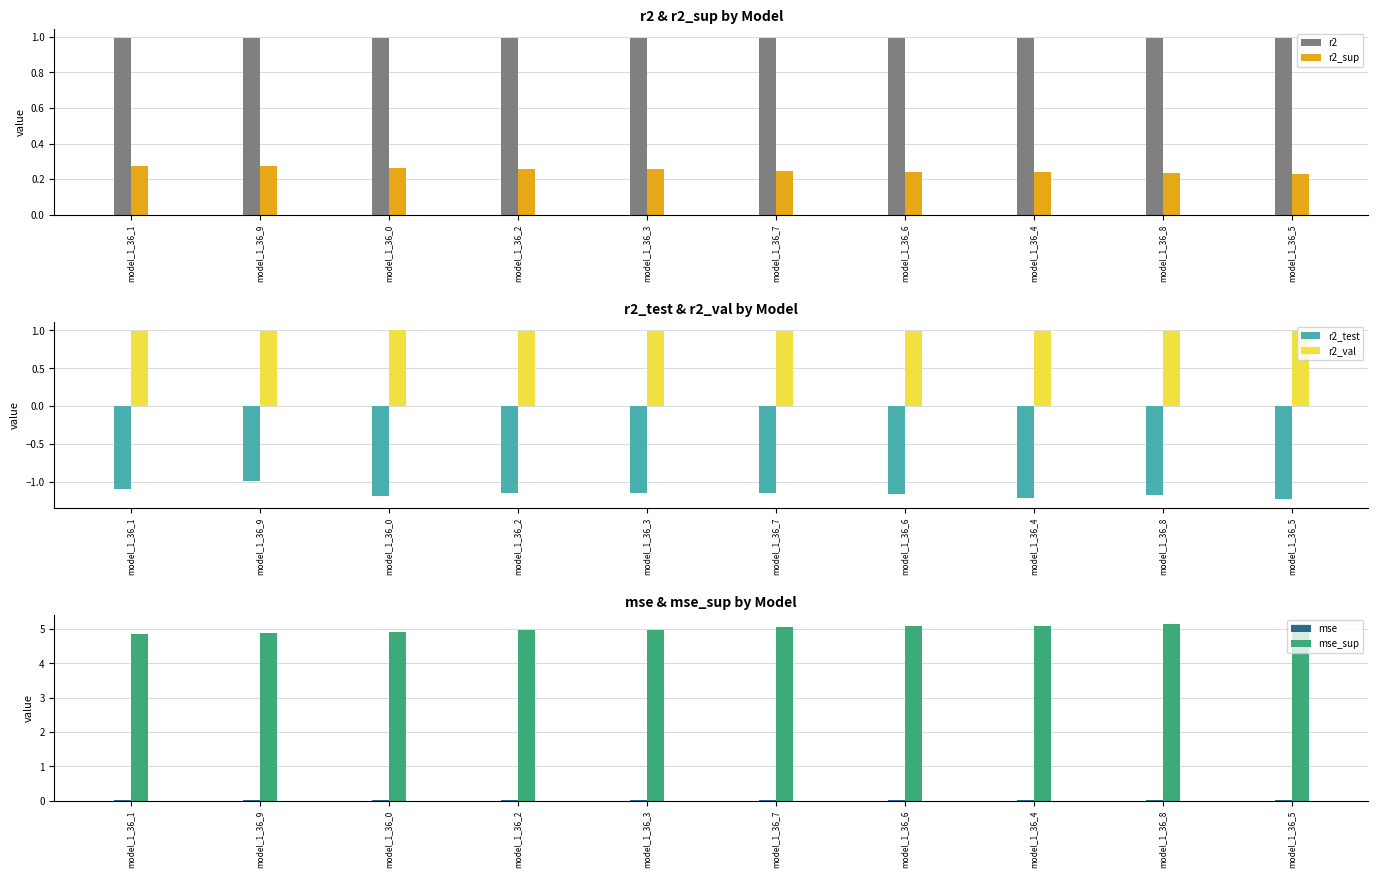

What is the minimum value shown in the chart?

-1.2